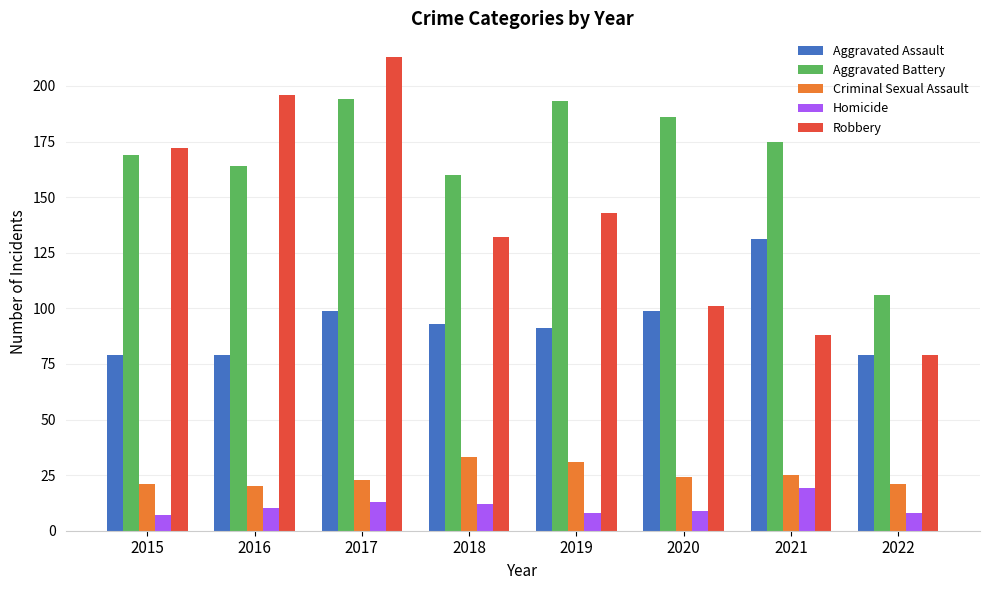

What is the sum of all Aggravated Battery values?

1347